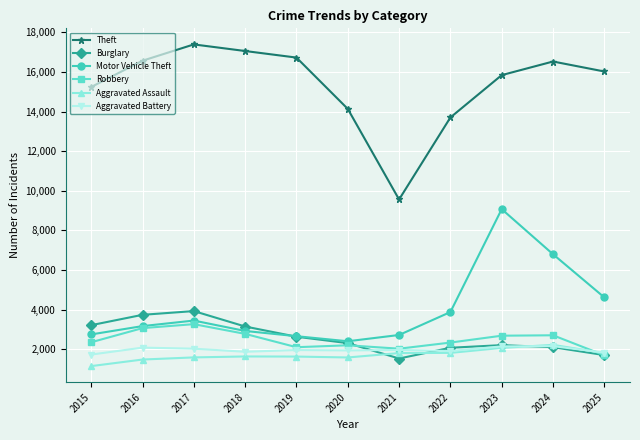

True or false: Aggravated Battery has more than 0 points higher than both neighbors.

True